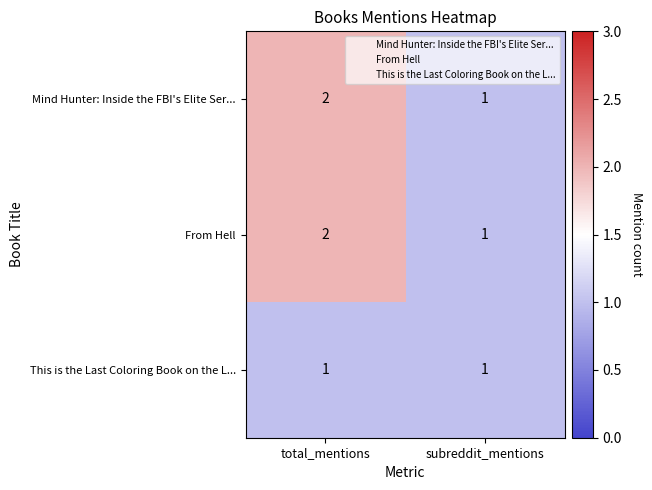

What is the total value across all series at total_mentions?

5